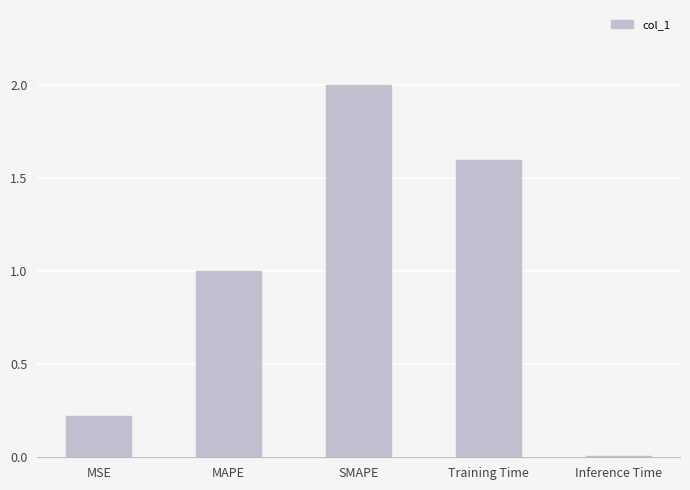

At which category does the chart reach its minimum across all series?

Inference Time